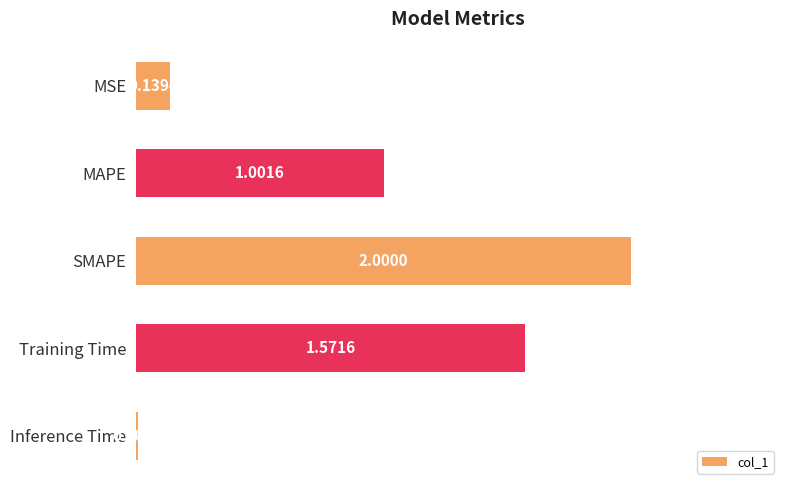

What is the label of the 3rd bar from the top?

SMAPE